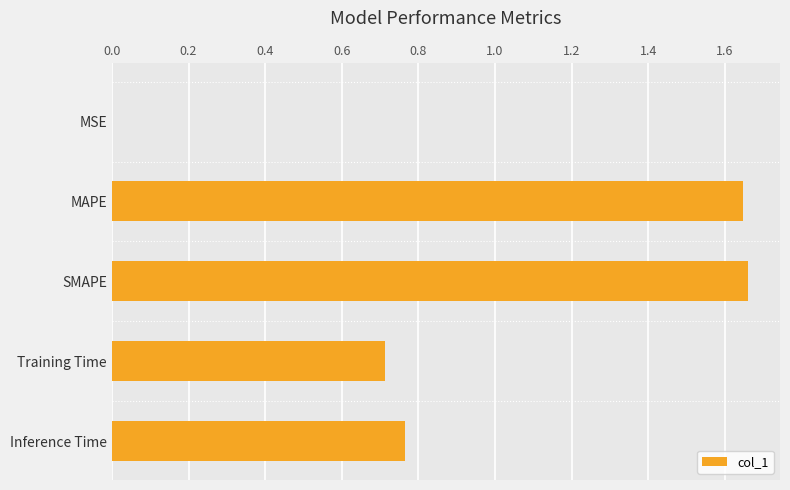

The chart shows a value of 0.7 at Training Time. True or false?

True